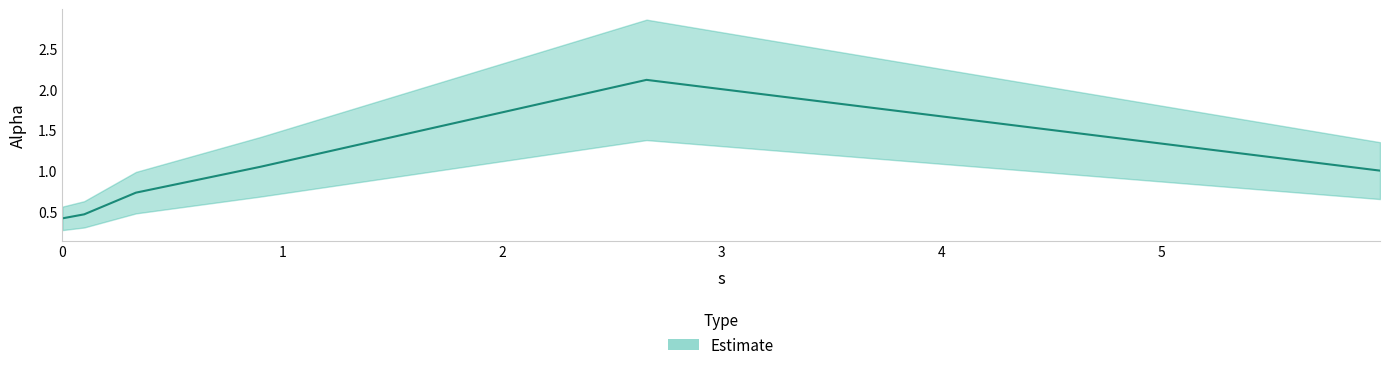

True or false: the data shows 0.5 at 5.99382777162269.

False